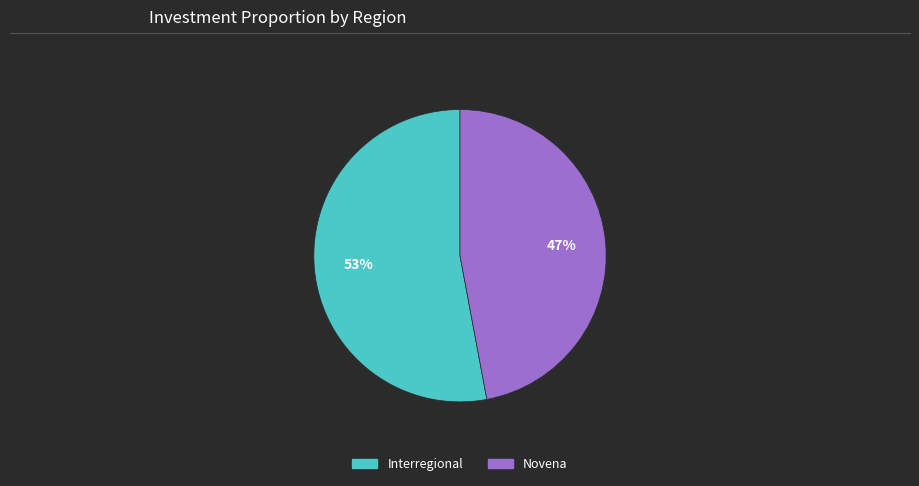

To the nearest percent, what is the difference between the largest and smallest slice percentages?

6%